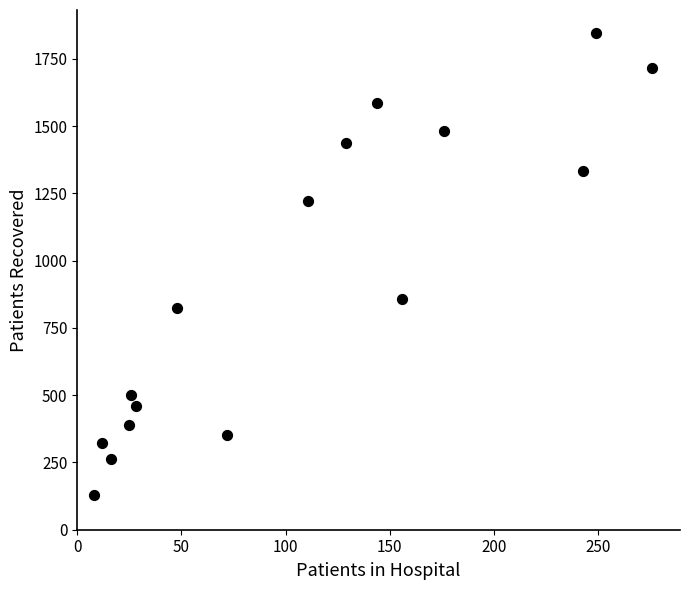

What is the range of X values (max minus min)?

268